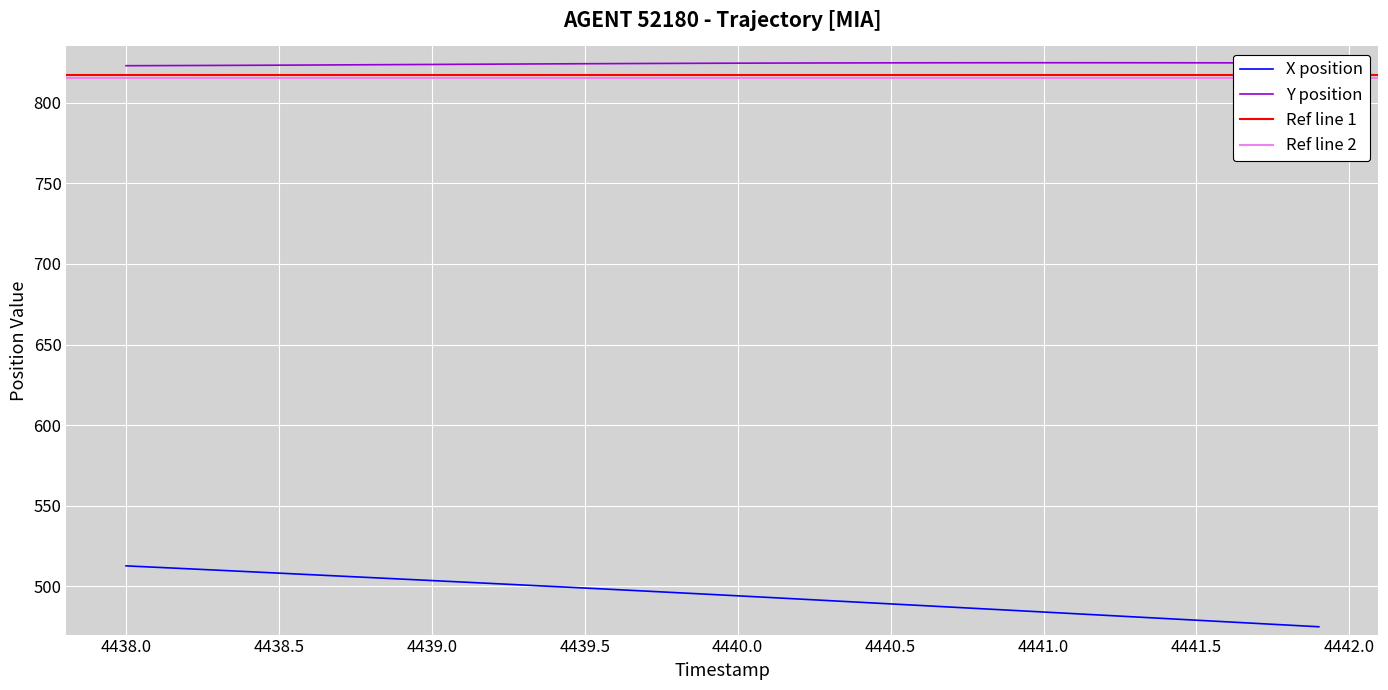

What is the highest value of the X position series?

512.6